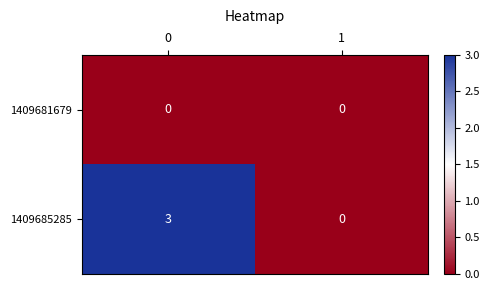

What is the sum of all 1409685285 values?

3